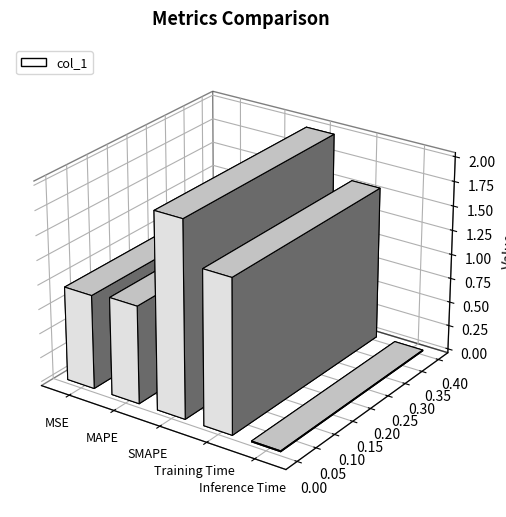

What position from the right is SMAPE?

3